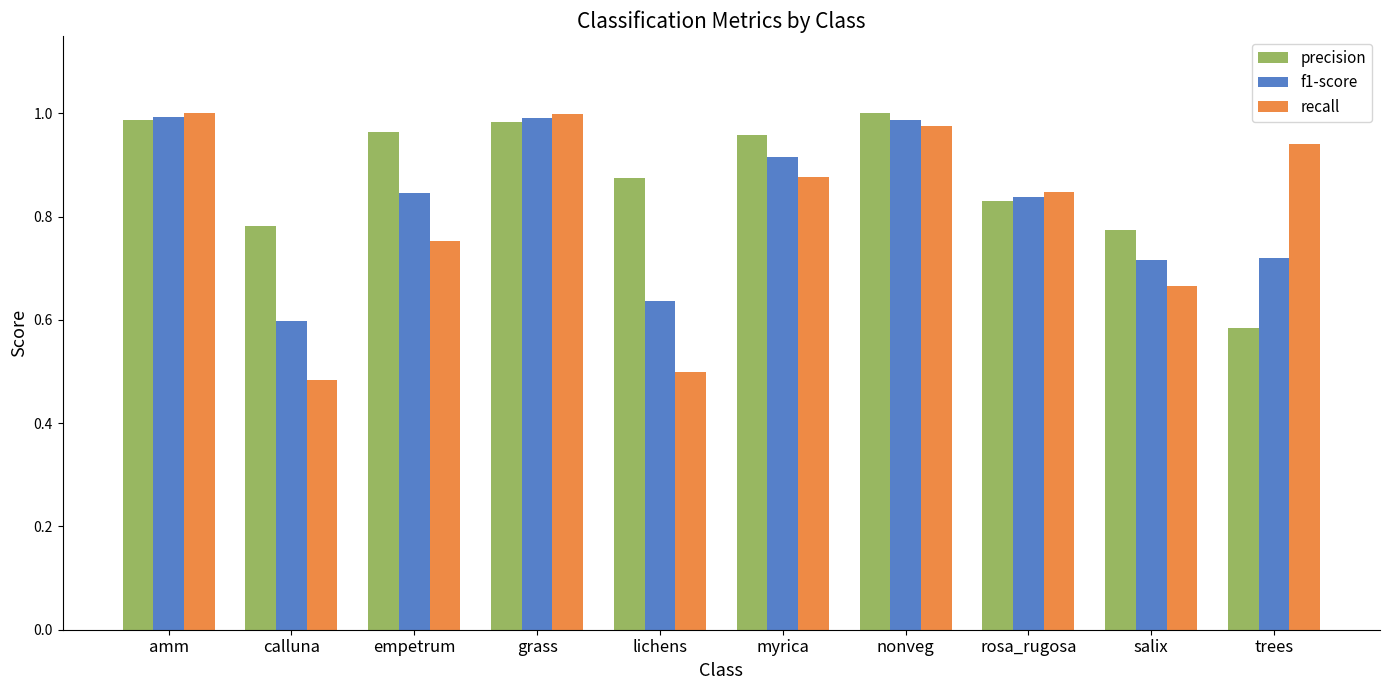

What position from the right is nonveg?

4